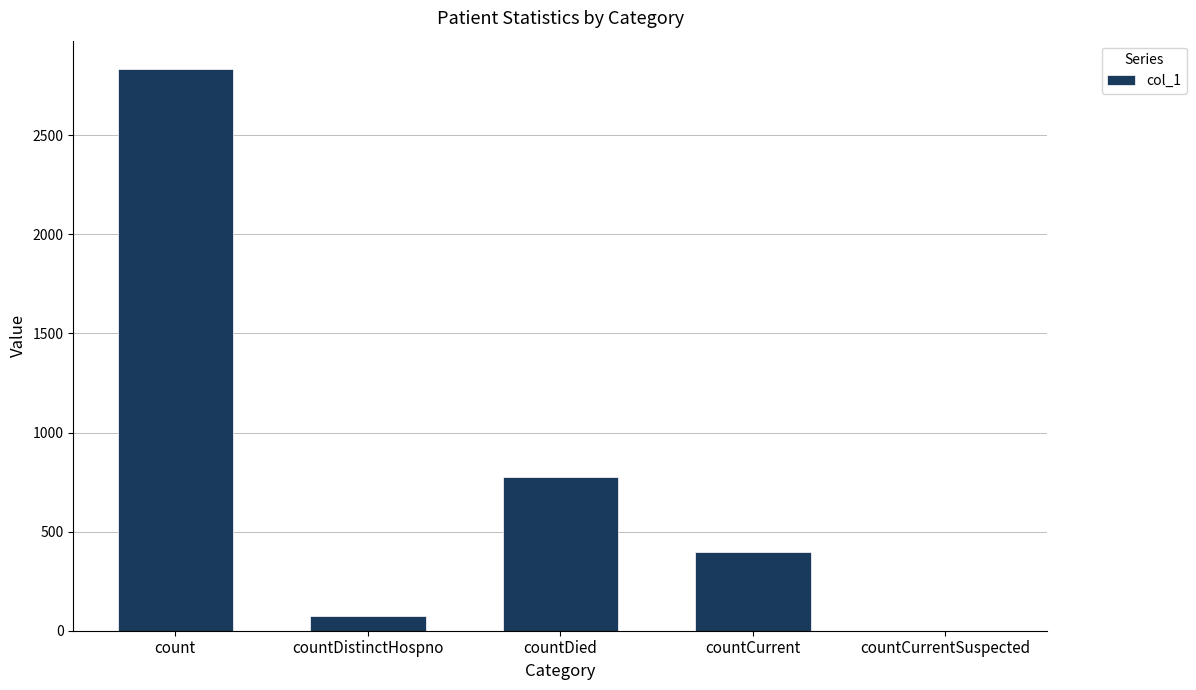

What is the greatest value displayed?

2835